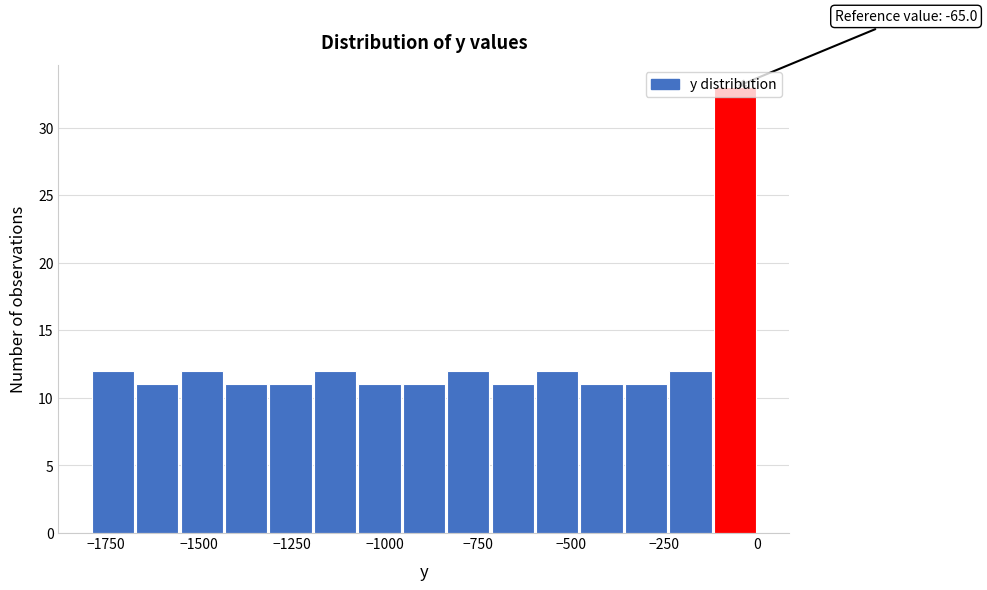

Read against the x-axis, roughly where is the centre of the tallest bar?

-50